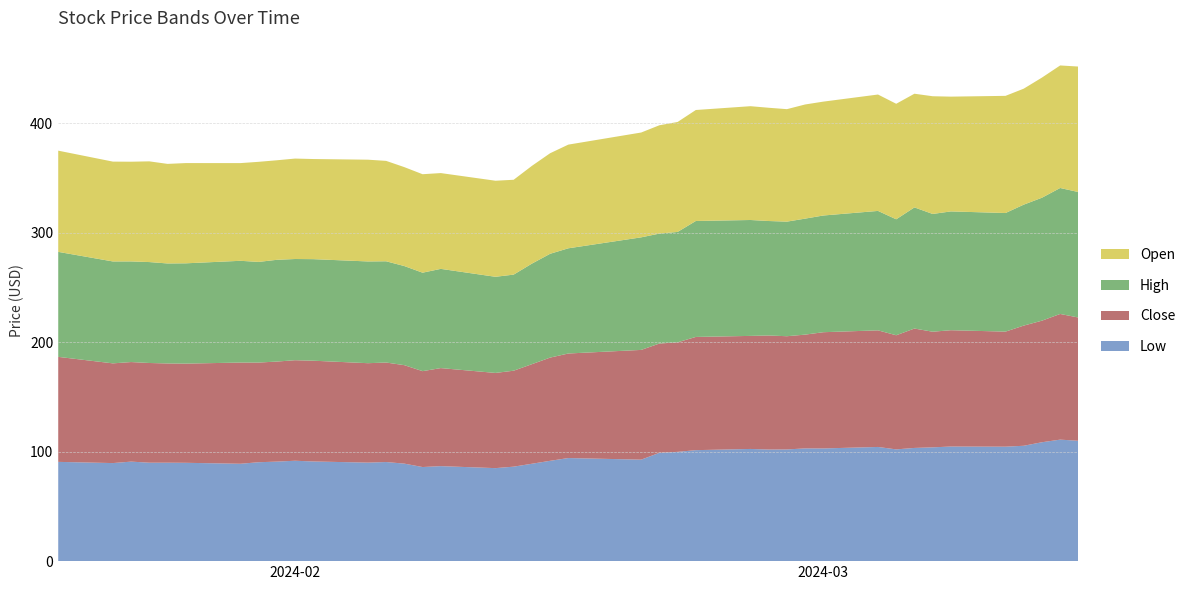

Reading left to right, extract all data points from this chart.

Low: 90.7	89.6	91.0	90.0	90.0	89.9	89.0	90.4	91.0	91.8	91.1	90.0	90.6	89.1	86.0	86.8	85.0	86.4	89.0	91.7	94.2	92.8	99.0	99.9	101.4	102.5	102.0	102.1	103.0	103.0	104.4	102.1	103.5	104.0	104.8	104.6	105.5	108.7	111.0	110.0
Close: 96.0	91.1	91.0	91.1	90.7	90.7	92.5	91.1	91.4	91.9	92.1	90.9	90.9	90.0	87.6	89.6	87.0	87.7	91.0	94.3	95.5	100.3	99.9	100.1	103.5	103.3	104.2	103.5	104.0	106.2	106.6	104.3	109.1	105.7	106.3	105.2	109.8	111.1	114.9	112.7
High: 96.0	93.2	92.0	92.2	91.4	91.7	93.0	92.0	93.0	92.5	92.8	93.0	92.5	90.6	90.0	90.7	87.9	87.8	91.9	94.9	96.2	102.9	100.5	100.9	106.0	105.9	104.6	104.7	106.0	106.7	109.2	106.0	110.7	107.6	108.6	108.4	110.5	112.4	115.1	114.7
Open: 92.5	91.2	91.1	92.0	91.0	91.6	89.3	91.5	91.0	91.8	91.5	93.0	91.8	90.4	90.0	87.5	87.8	86.7	89.3	91.9	94.8	95.8	99.0	100.5	101.4	104.0	103.5	102.8	104.3	104.1	106.4	105.6	103.9	107.6	104.9	107.1	106.0	109.8	112.0	114.7